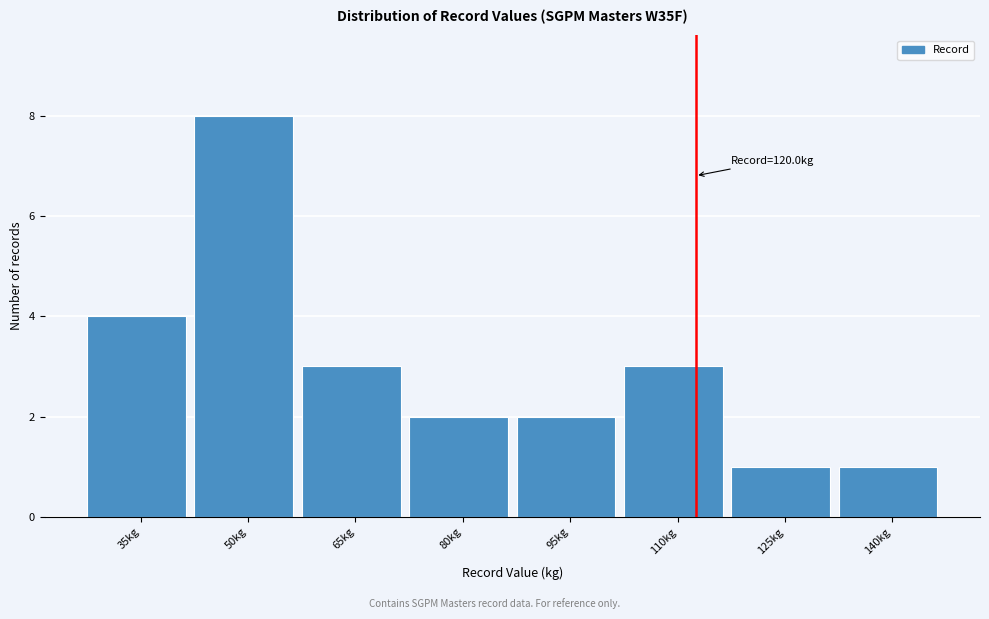

Reading left to right, list all the values displayed in this chart.

4	8	3	2	2	3	1	1